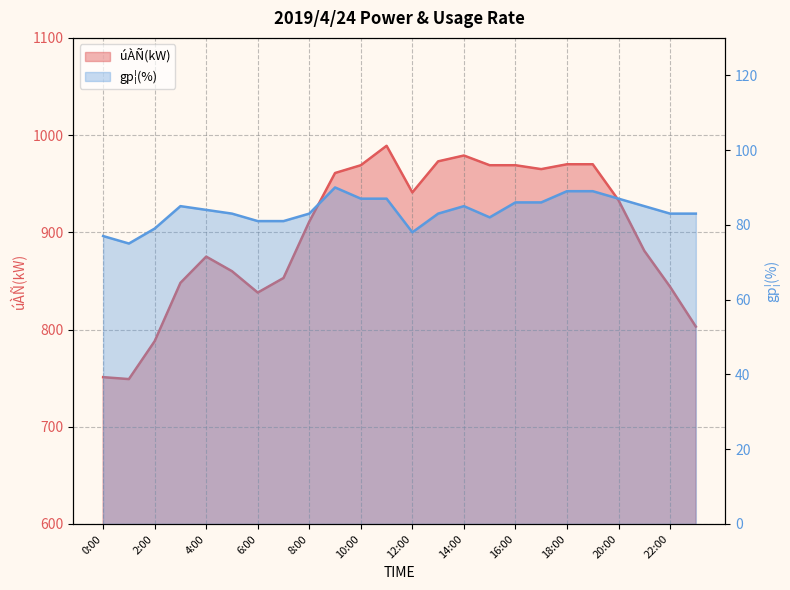

How many interior local peaks does the úÀÑ(kW) series have?

3